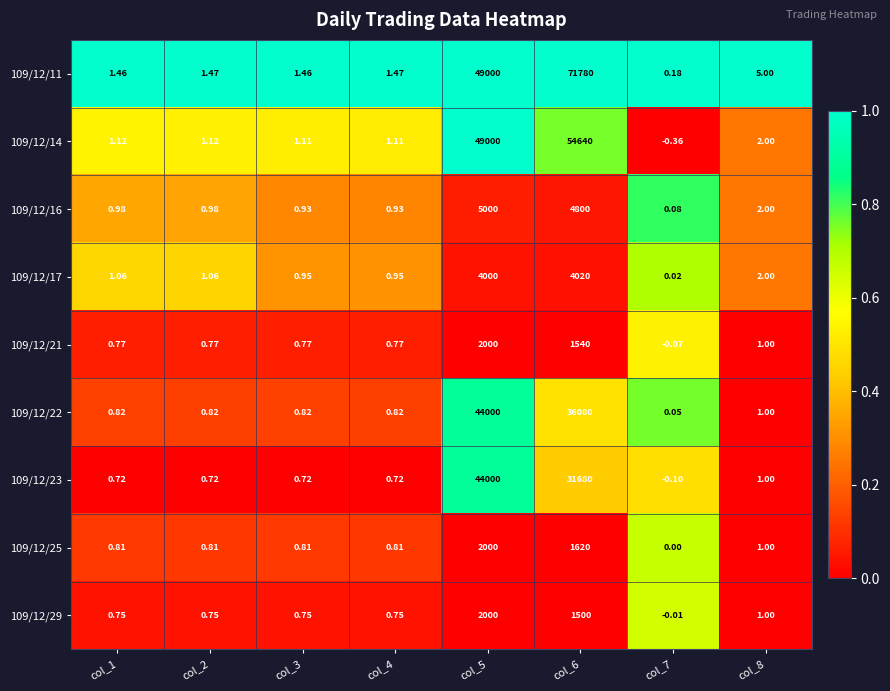

Is the value of 109/12/25 at col_4 greater than the value of 109/12/16 at col_6?

No